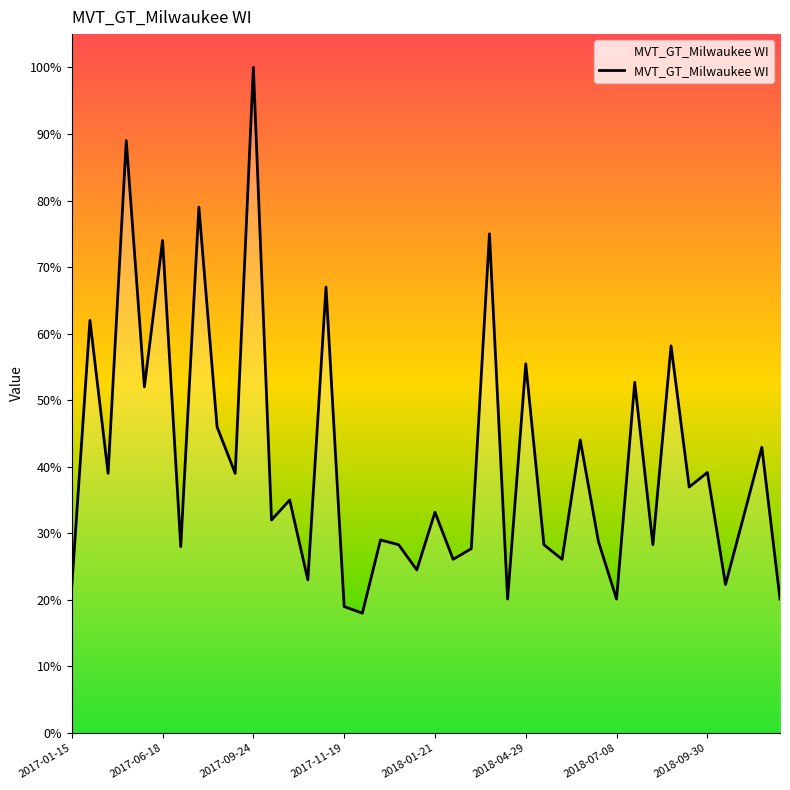

What is the smallest value displayed?

18.0